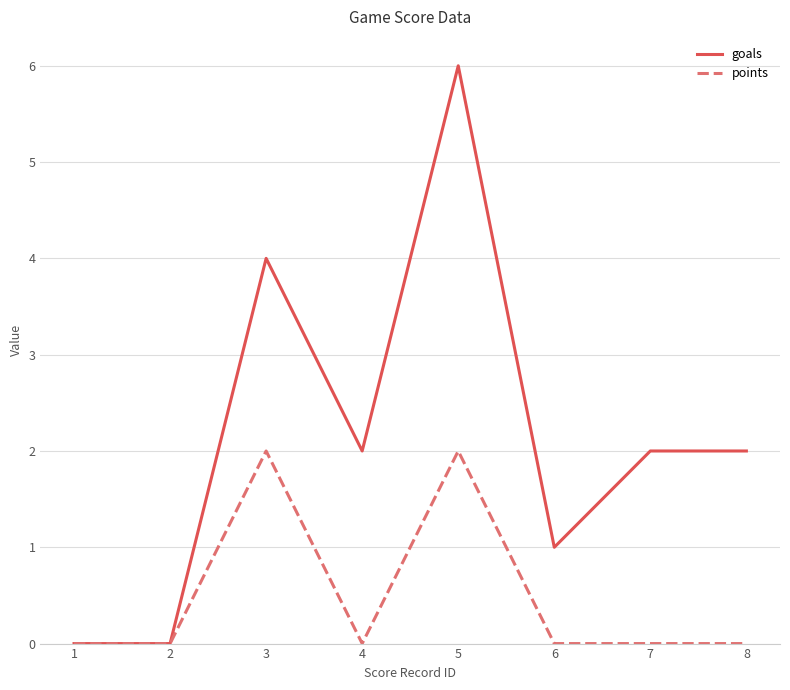

What is the average value of the goals series?

2